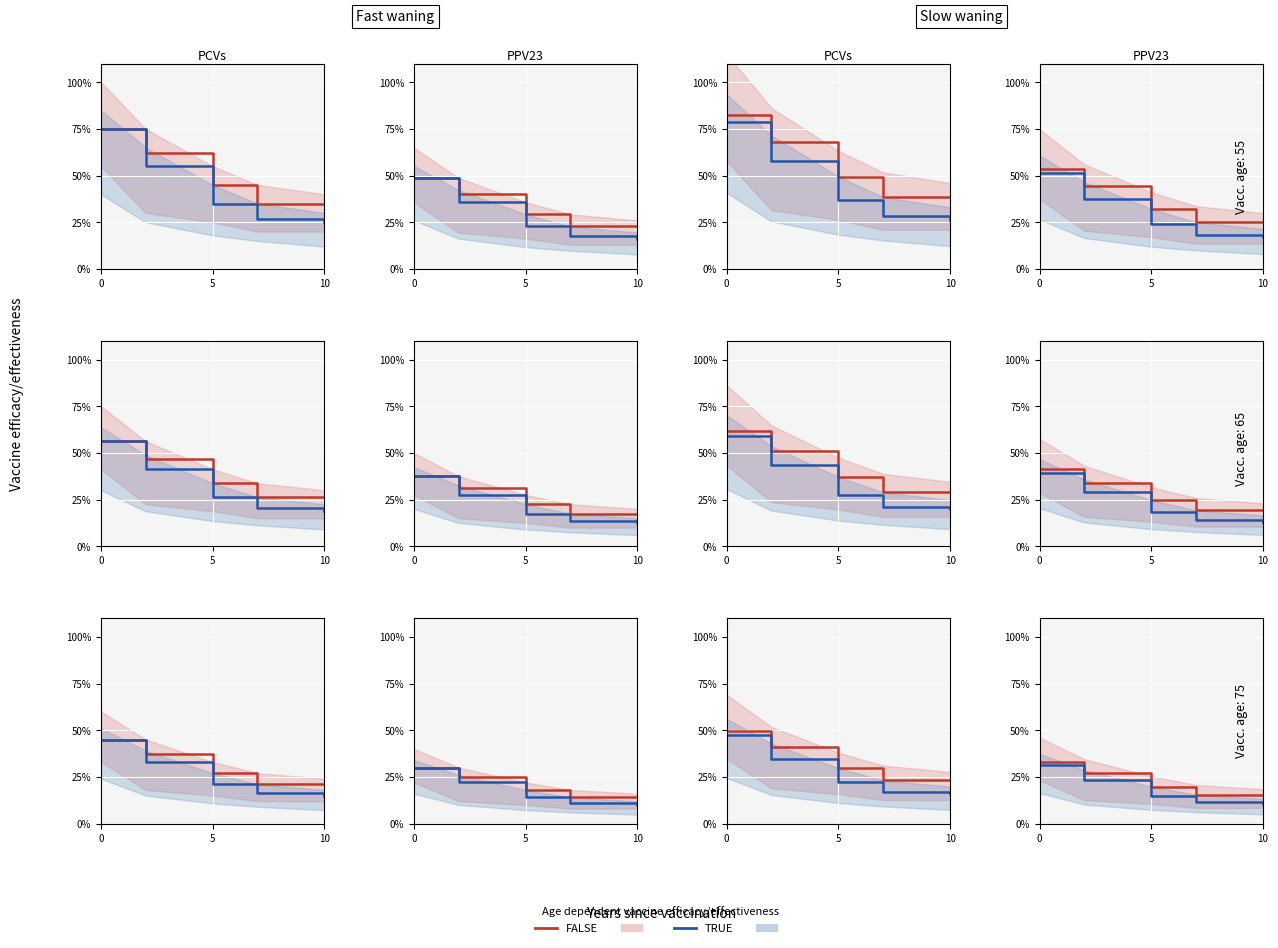

Between 0 and 5, which series saw the biggest shift?

TRUE